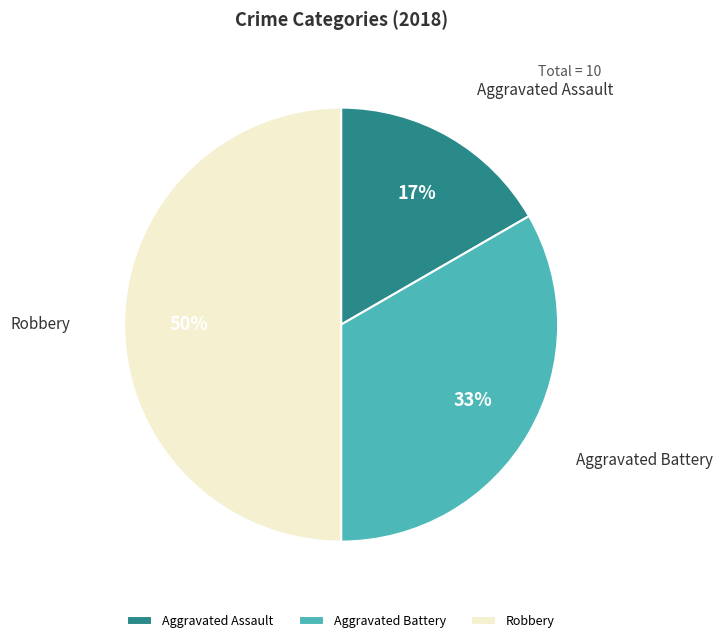

Is the sum of Aggravated Battery and Robbery greater than half?

Yes